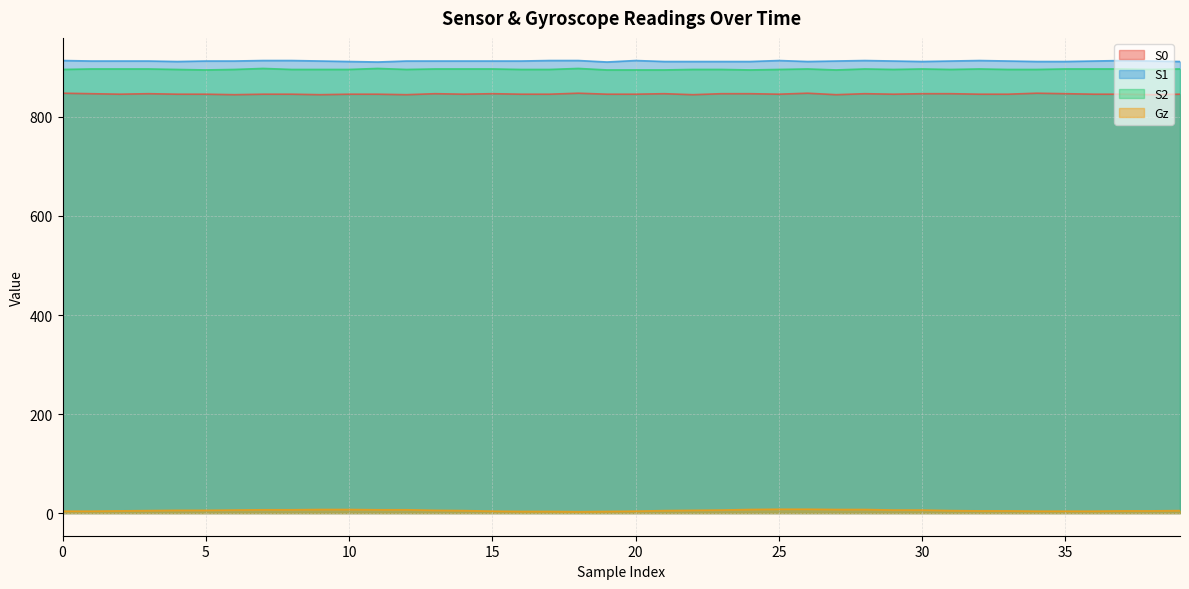

What is the difference between the Gz values at 12 and 13?

1.1